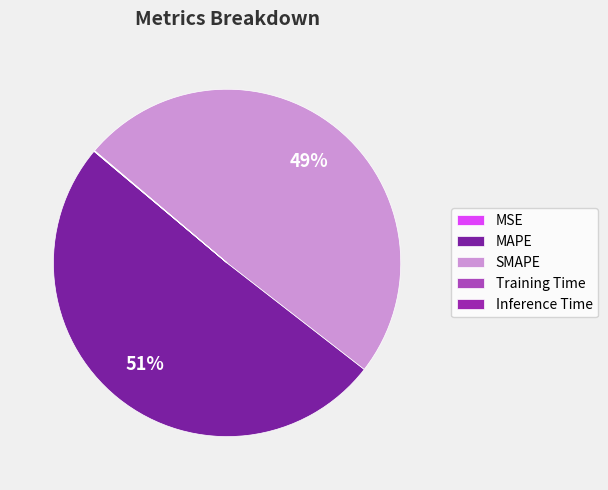

How many segments does this pie chart have?

5